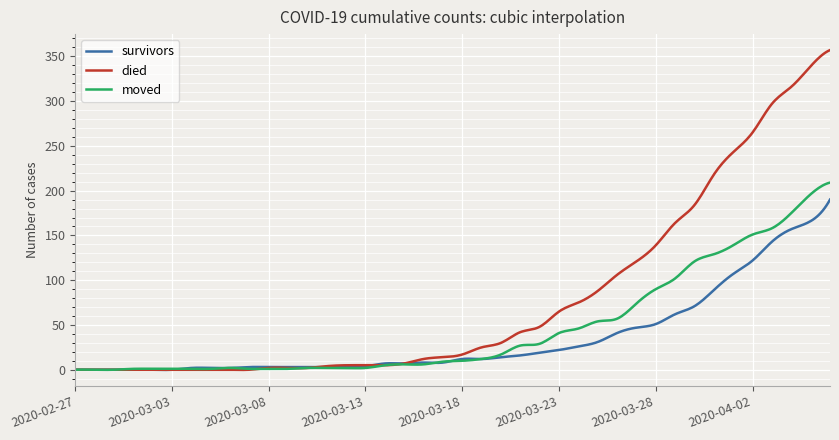

Which series has the largest total across all categories?

died